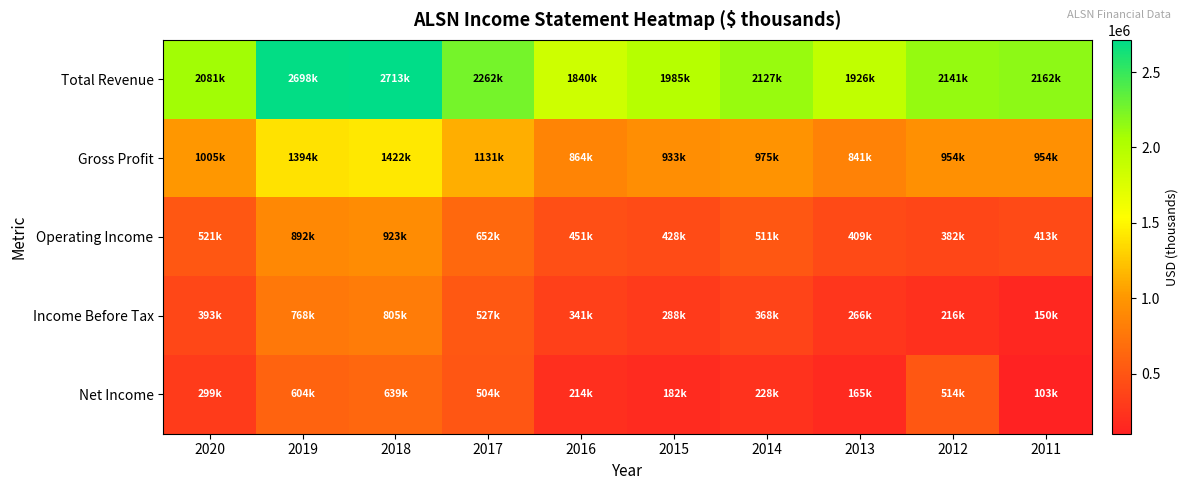

Which label corresponds to the largest value in the chart?

2018